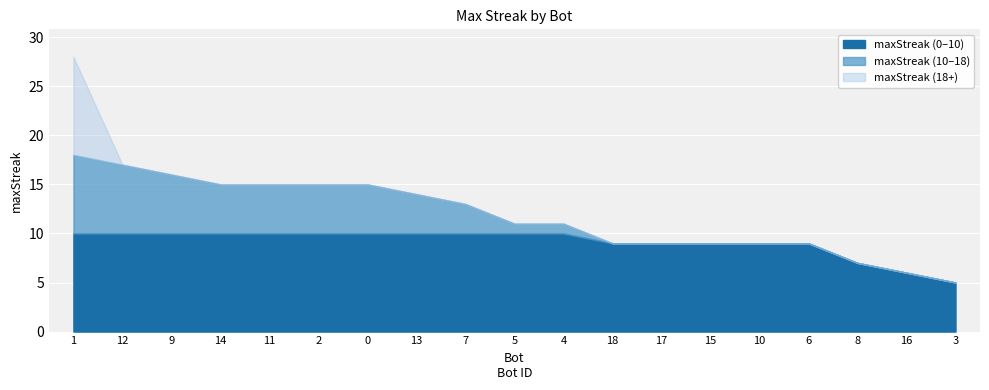

How many lines are shown in the chart?

3